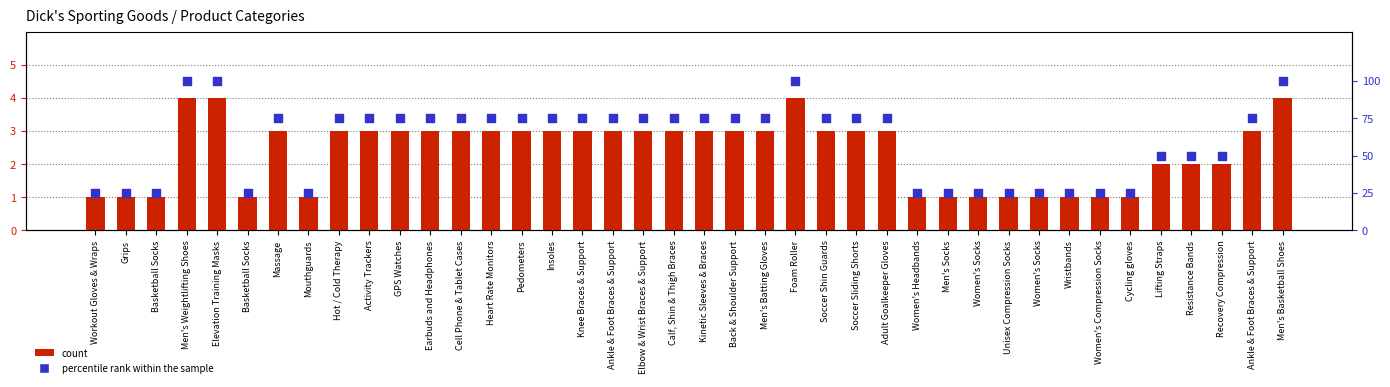

What are all the series names shown in the legend?

count, percentile rank within the sample